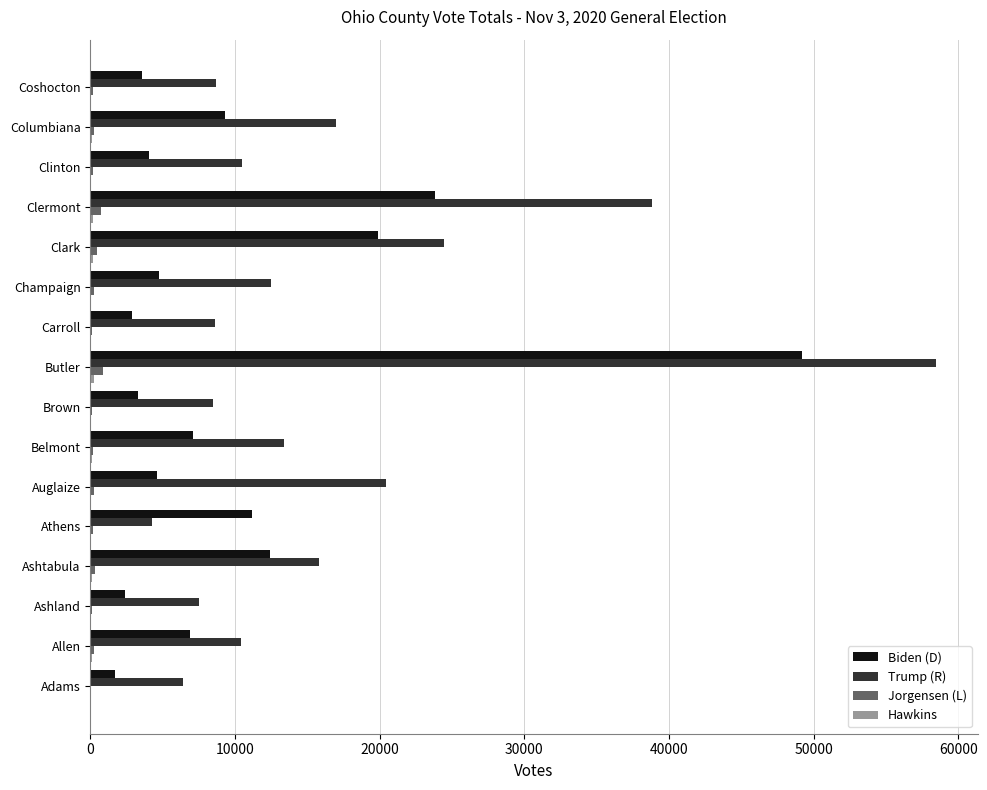

The value of Trump (R) at Brown is 14150. True or false?

False